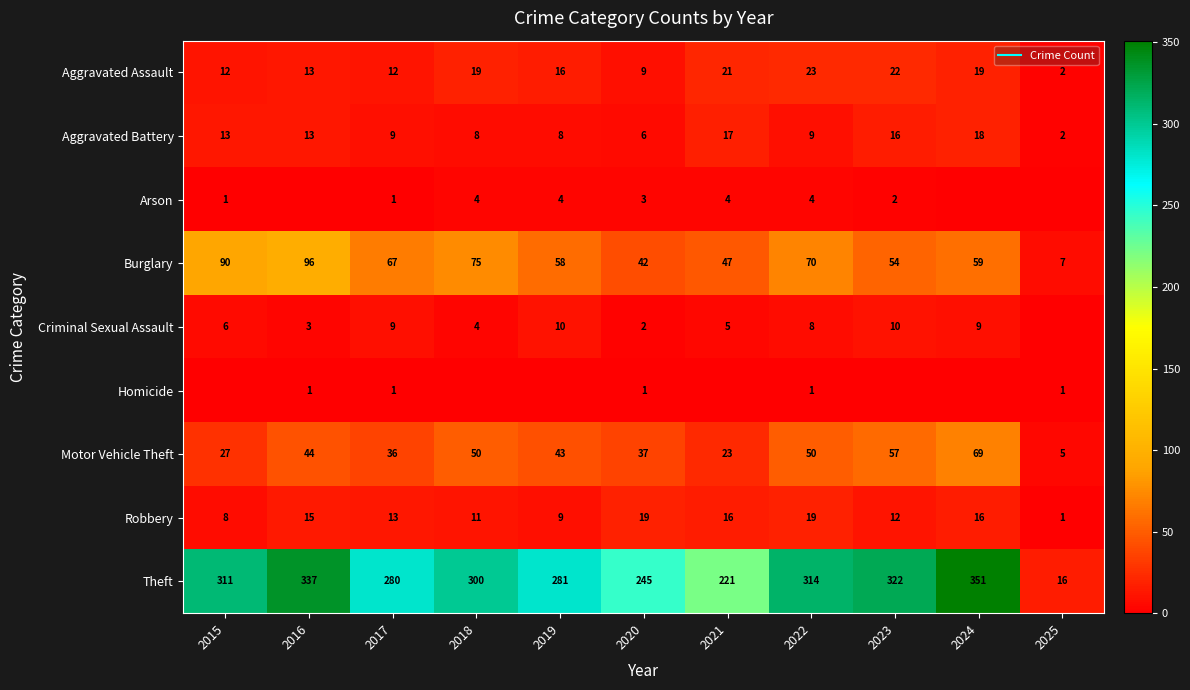

Which series has the largest range (max minus min)?

Theft